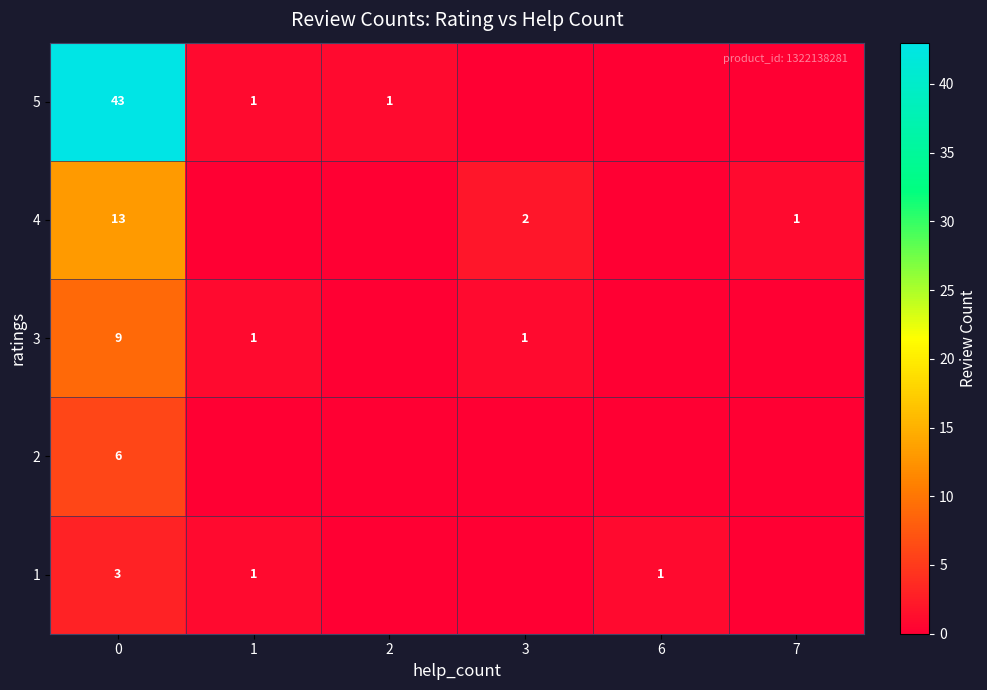

Is it true that 3 equals 1 at 3?

True